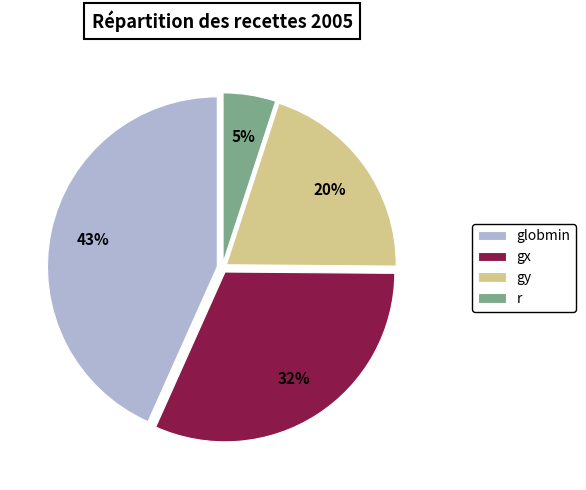

What is the ratio of the value at r to the value at globmin?

0.1